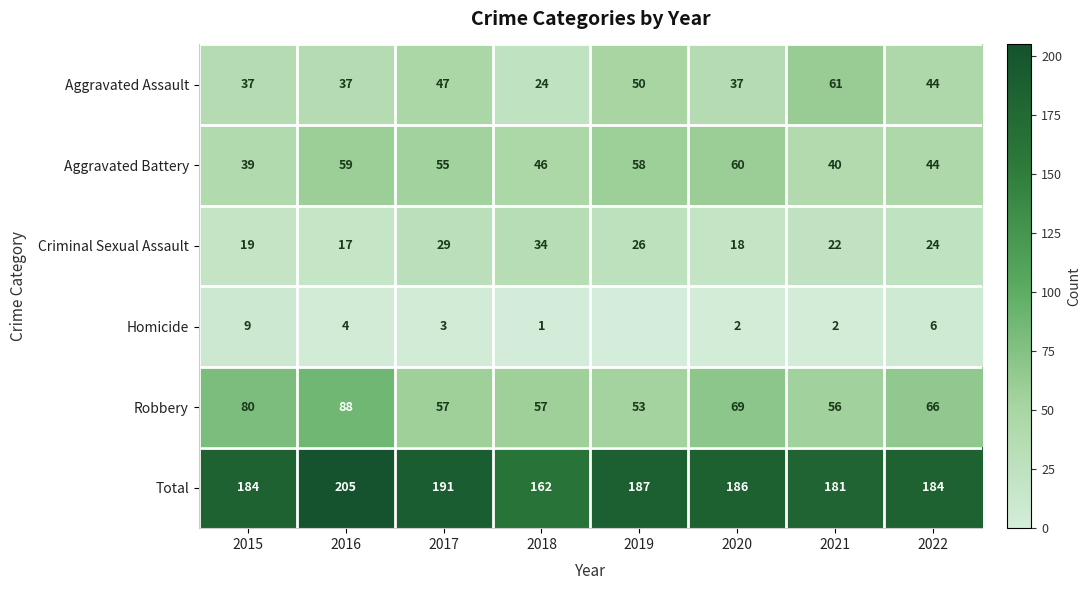

How many values in the Homicide series exceed 3?

3